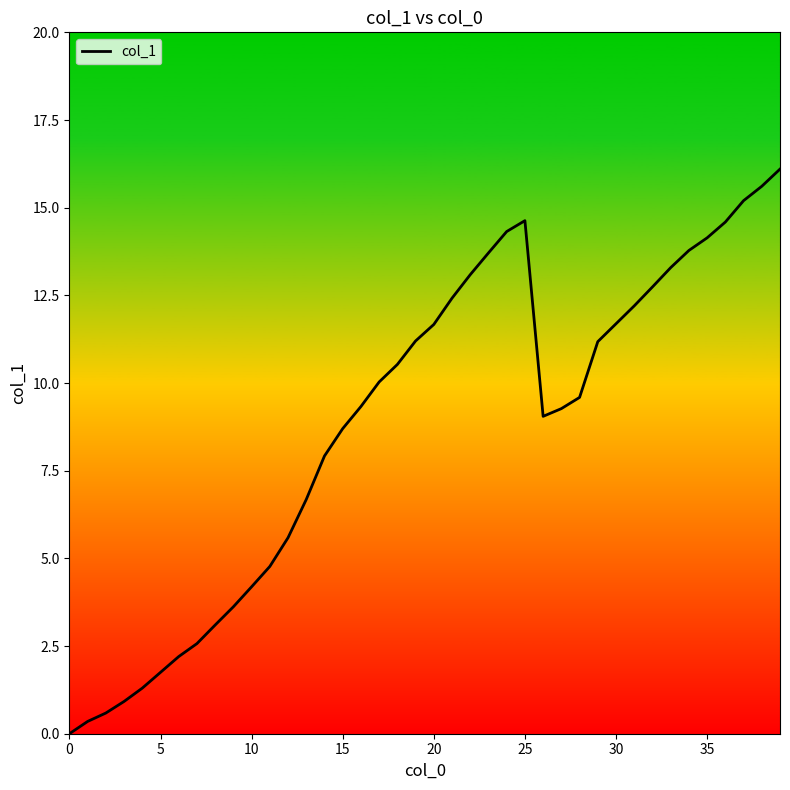

What is the difference between the maximum and minimum values?

16.1